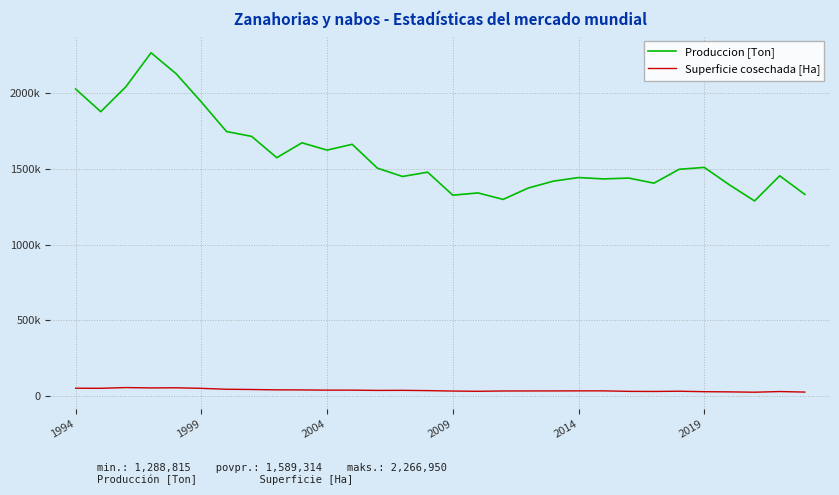

What are all the series names shown in the legend?

Produccion [Ton], Superficie cosechada [Ha]